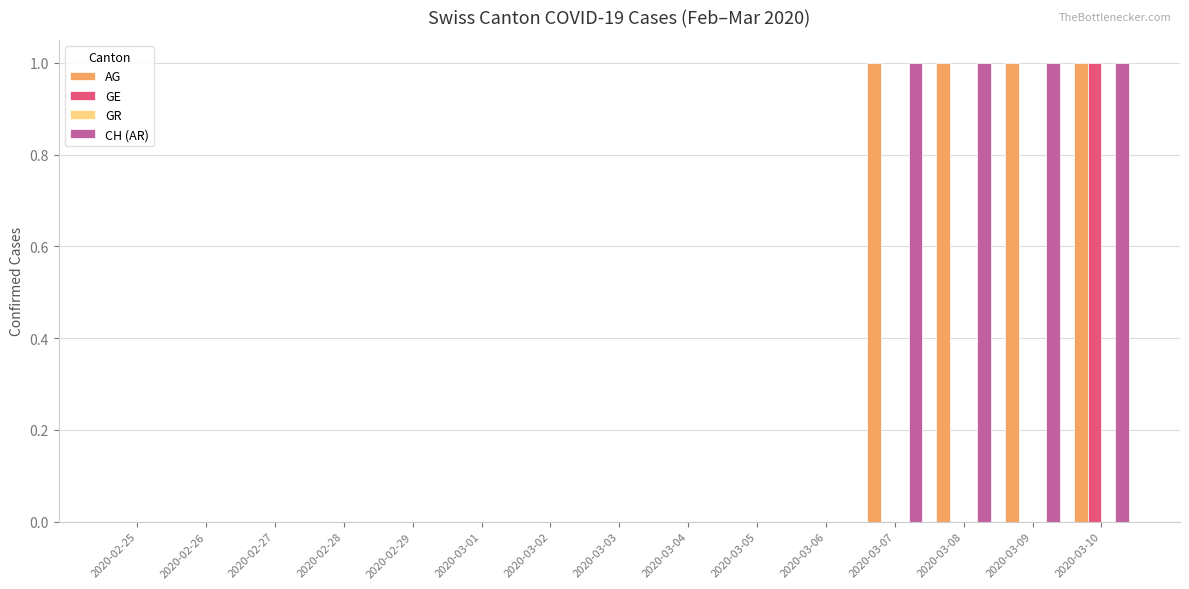

The CH (AR) series shows 0 at 2020-02-29. True or false?

True